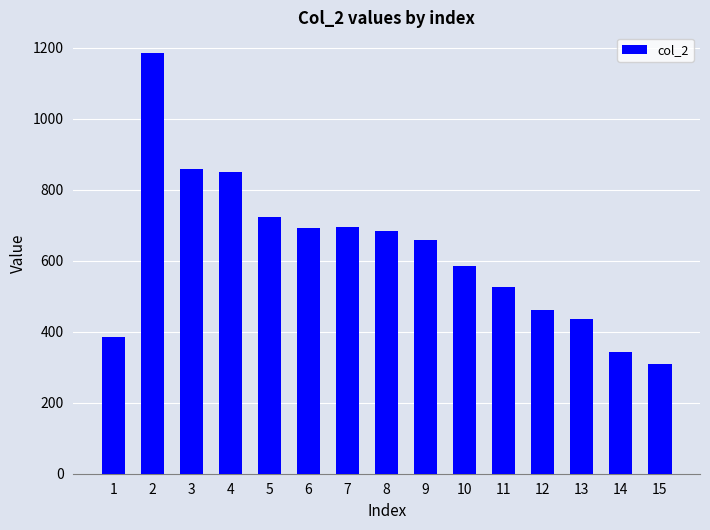

True or false: the data shows 62 at 15.

False